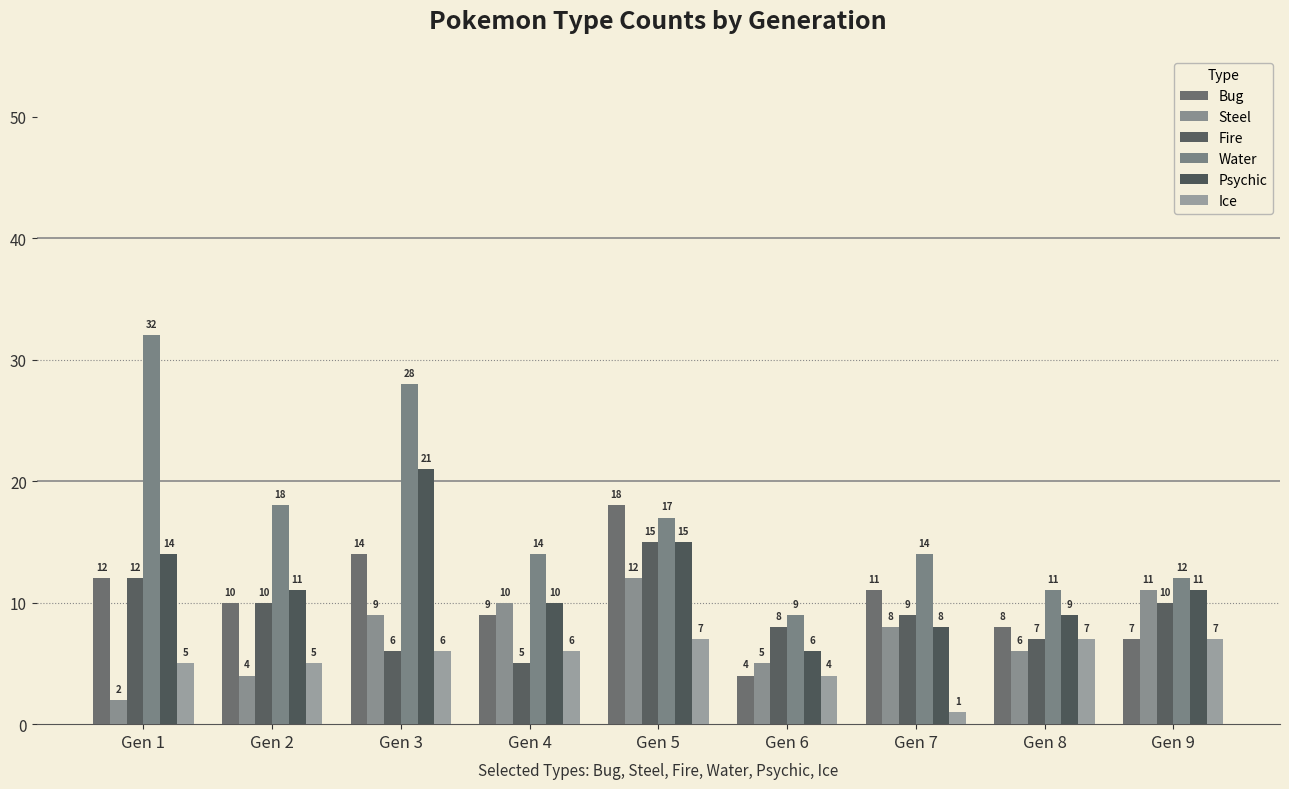

At which label does Water first exceed 14?

Gen 1